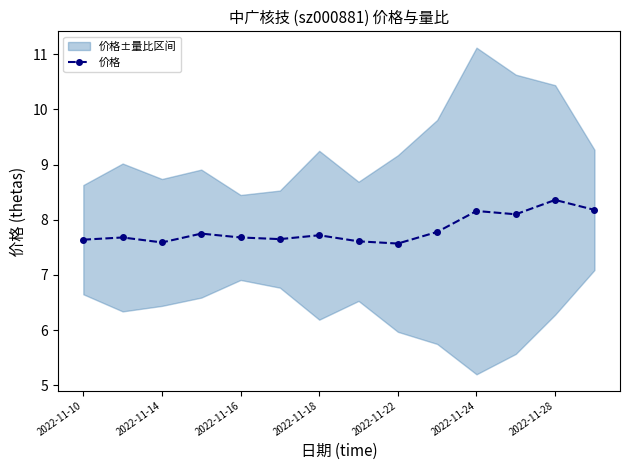

The 价格 series shows 12.2 at 2022-11-16. True or false?

False